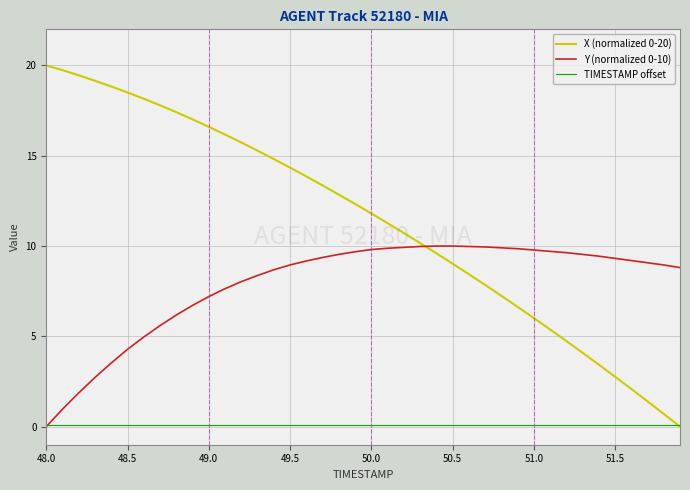

What is the maximum value shown in the chart?

20.0